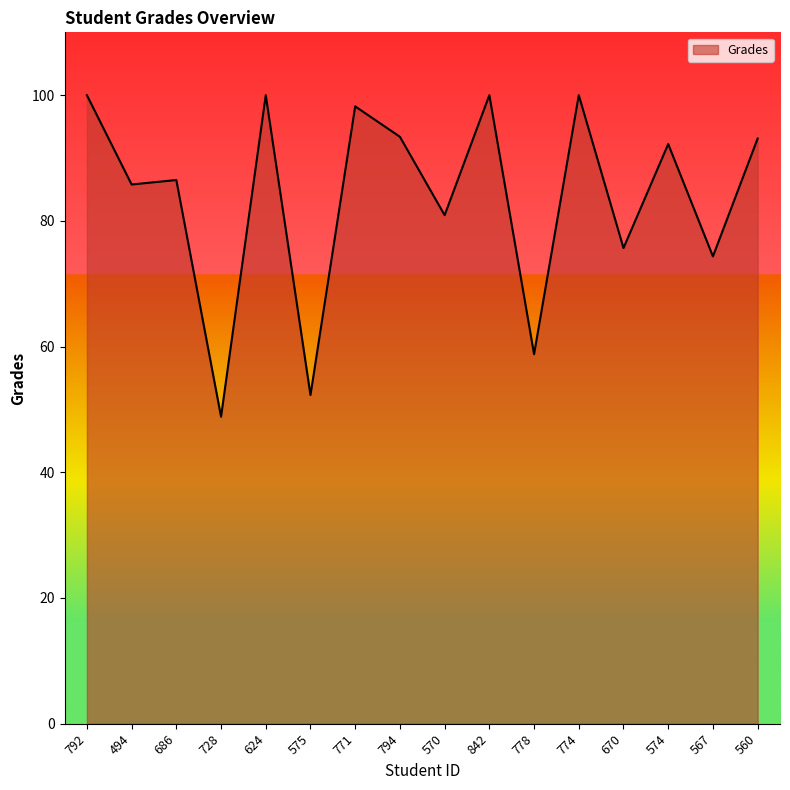

What is the difference between the maximum and minimum values?

51.2